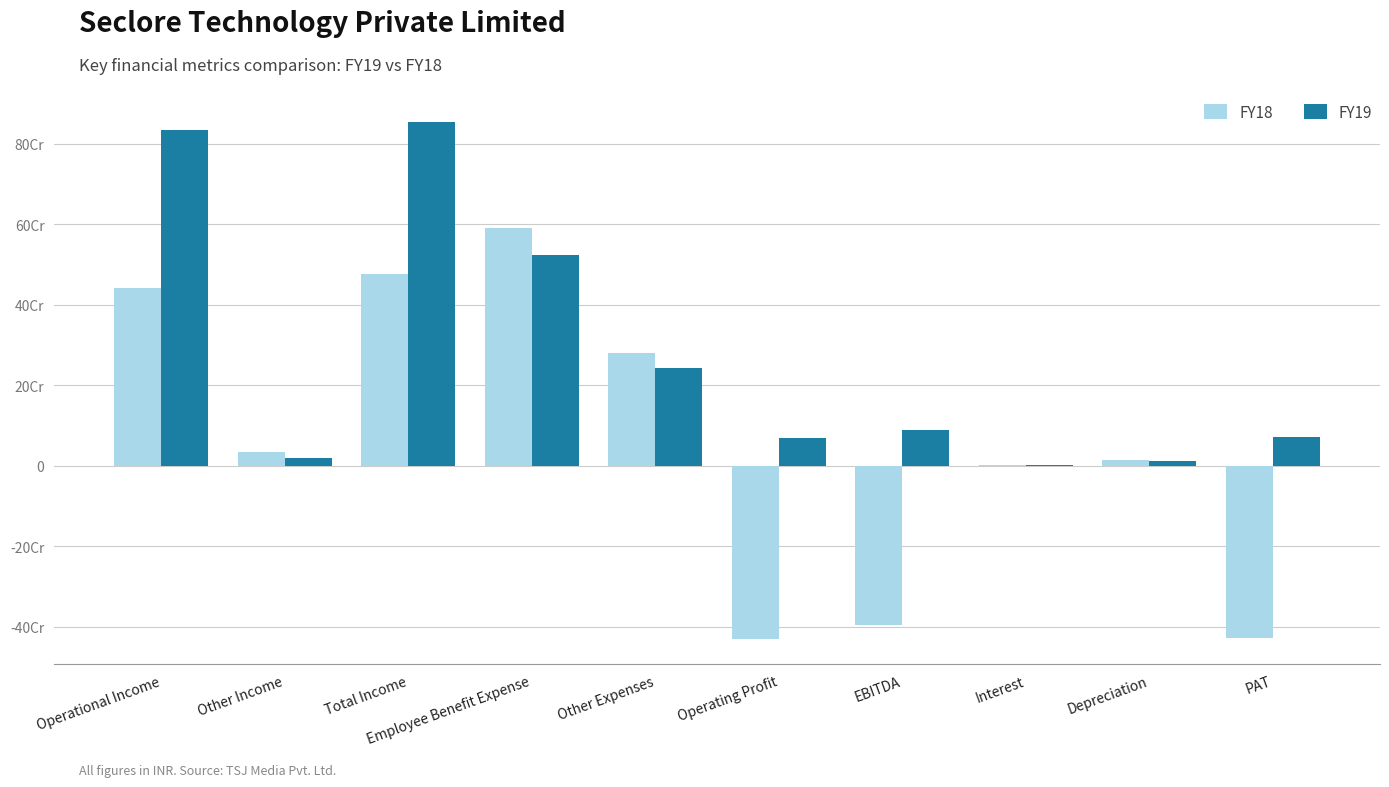

At PAT, list the series in order from largest to smallest.

FY19, FY18